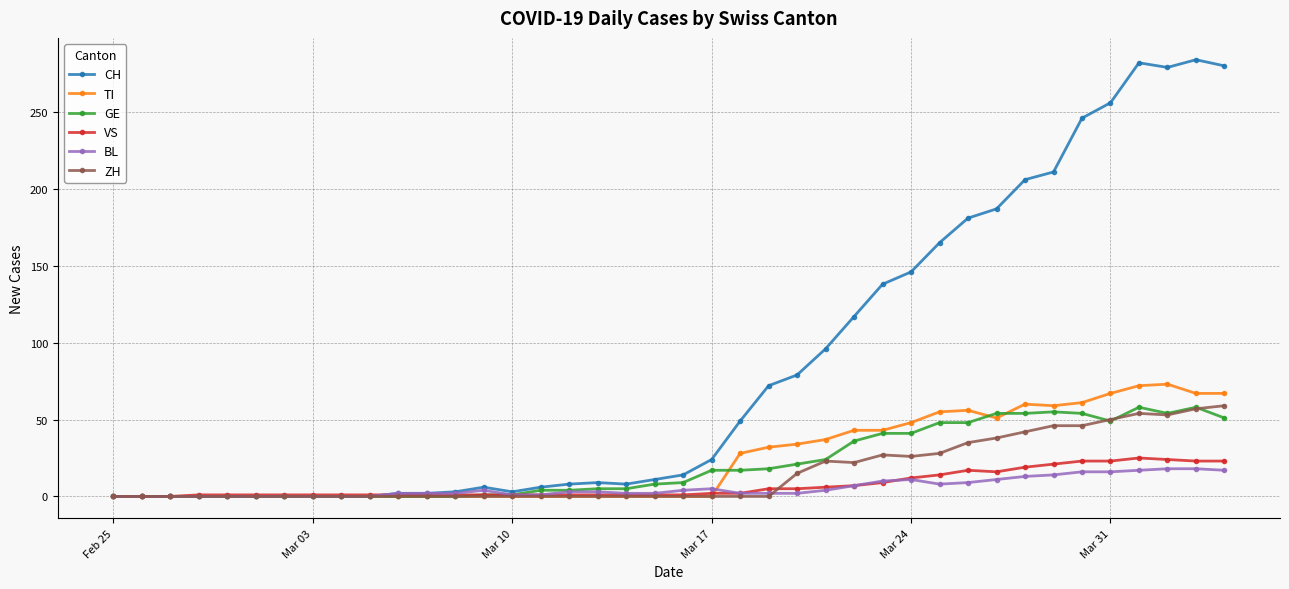

True or false: VS has more than 0 points higher than both neighbors.

True